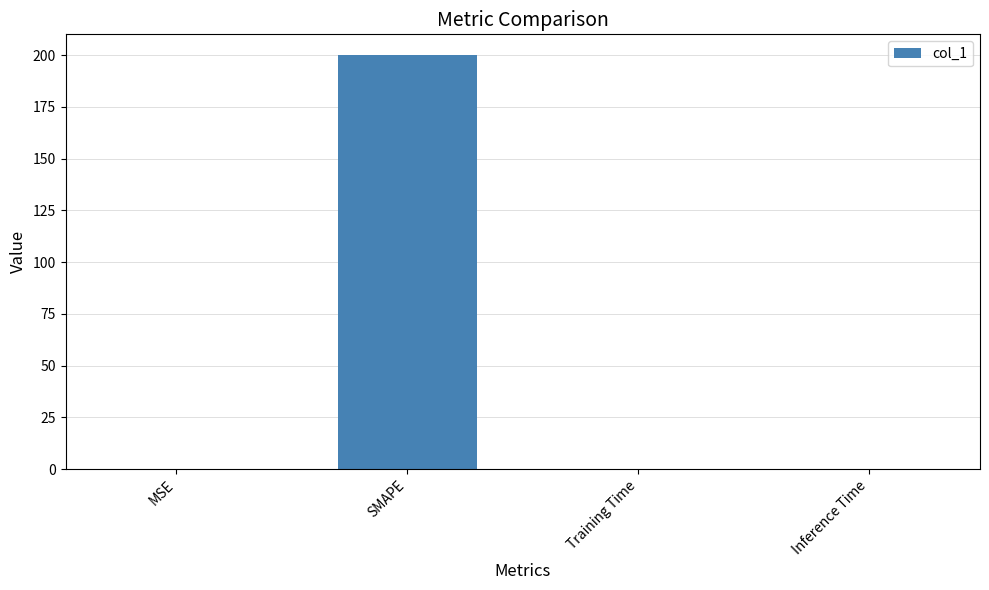

What is the greatest value displayed?

200.0